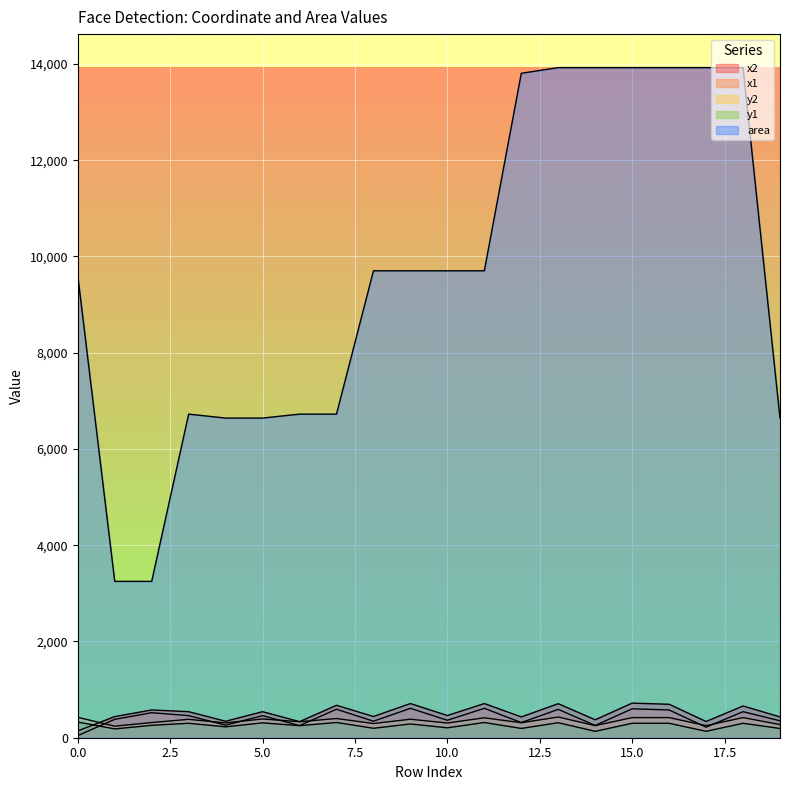

The value of x1 at 19 is 600. True or false?

False